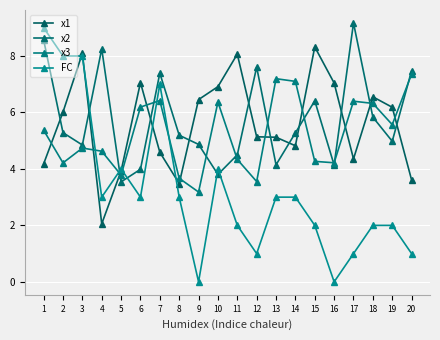

Rank the series by their maximum value, from lowest to highest.

x3, x1, FC, x2